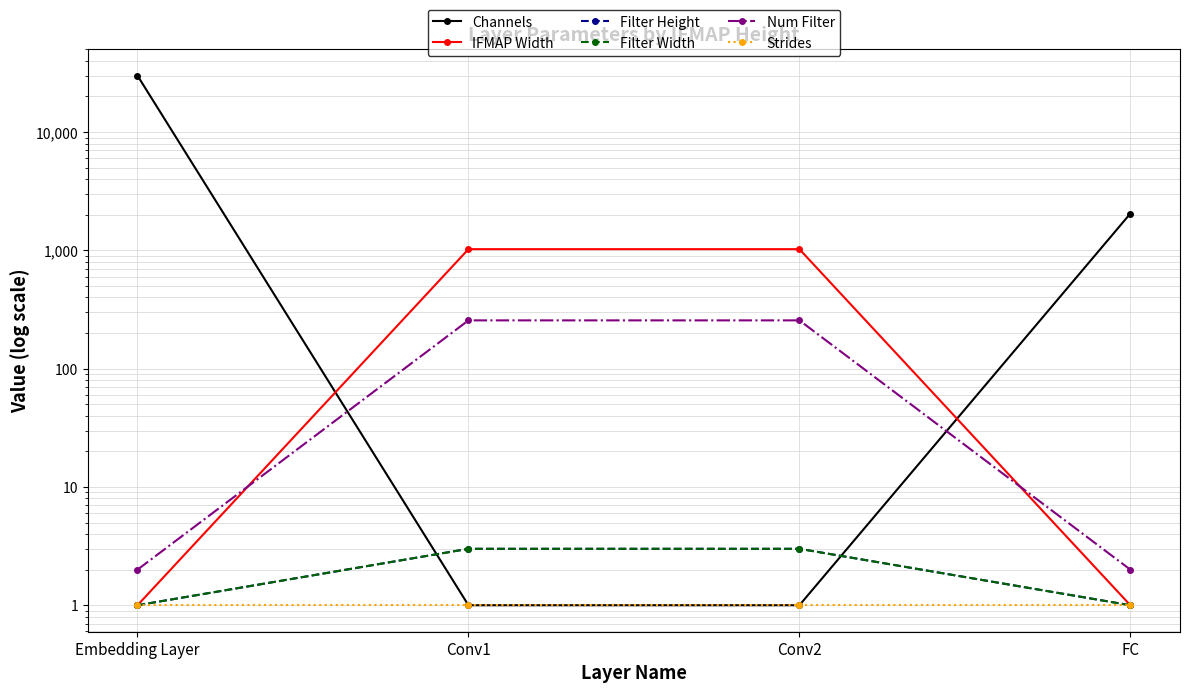

What is the label of the 3rd point from the right?

Conv1